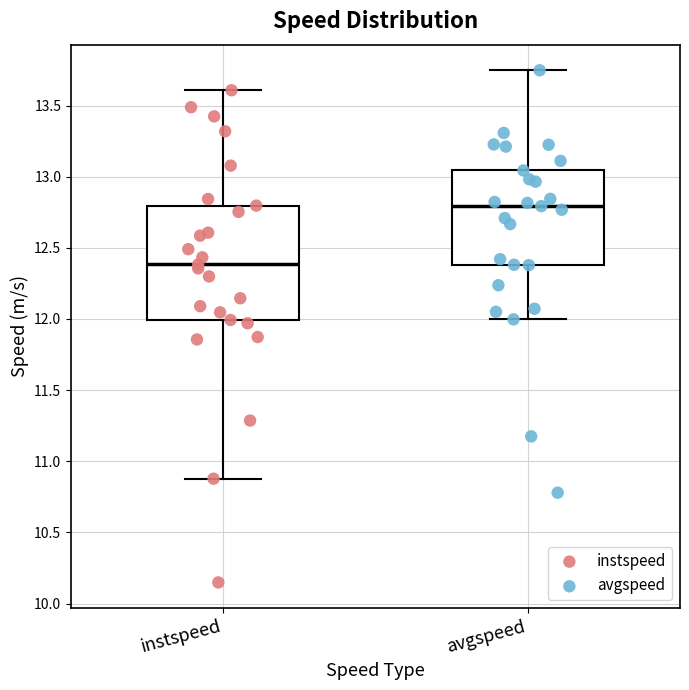

Reading left to right, transcribe this box plot: for each box, give where its median line is, the range the box spans, and where its two whiskers end, as read against the y-axis. The values are not printed on the chart, so give them approximately, as read against the axis.

instspeed: median 12.40, box 12.00 to 12.80, whiskers 10.90 to 13.60
avgspeed: median 12.80, box 12.40 to 13.05, whiskers 12.00 to 13.75